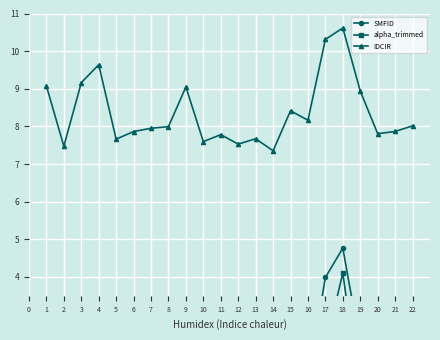

What are all the series names shown in the legend?

SMFID, alpha_trimmed, IDCIR